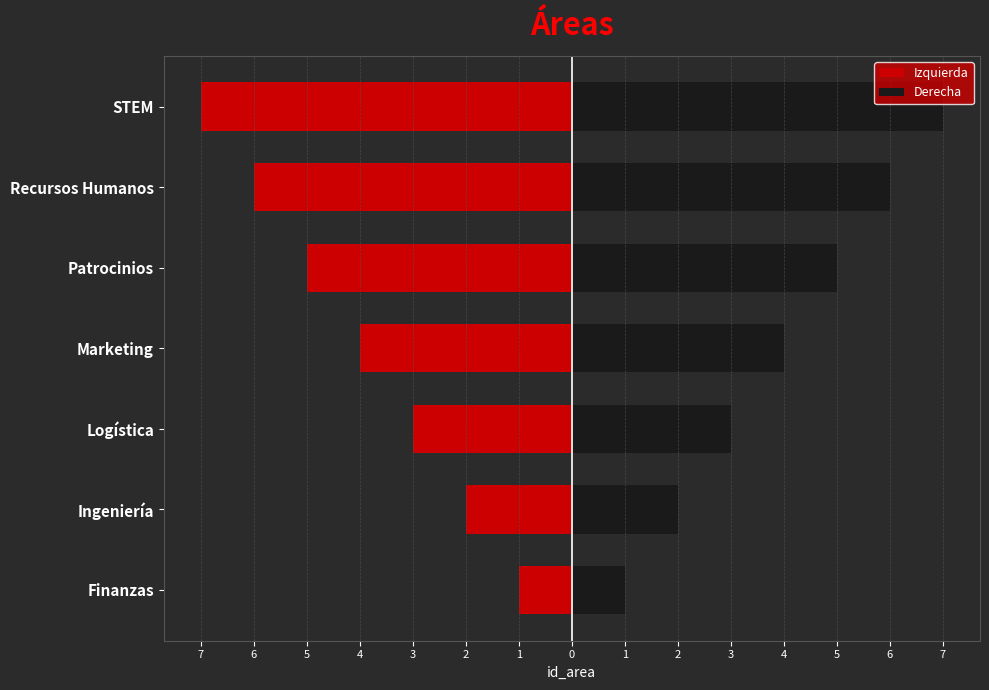

What is the average value of the Izquierda series?

-4